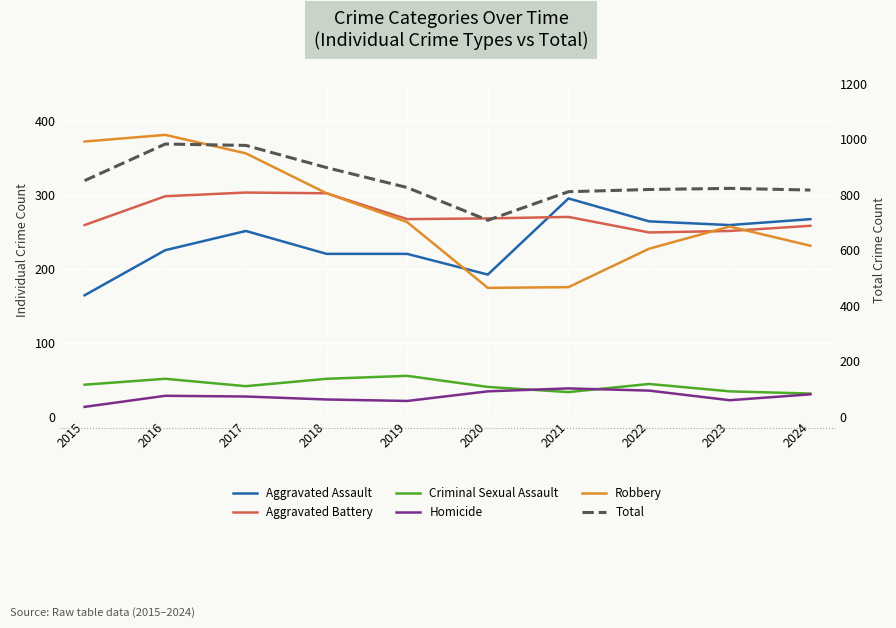

Where is the first local minimum for Homicide?

2019